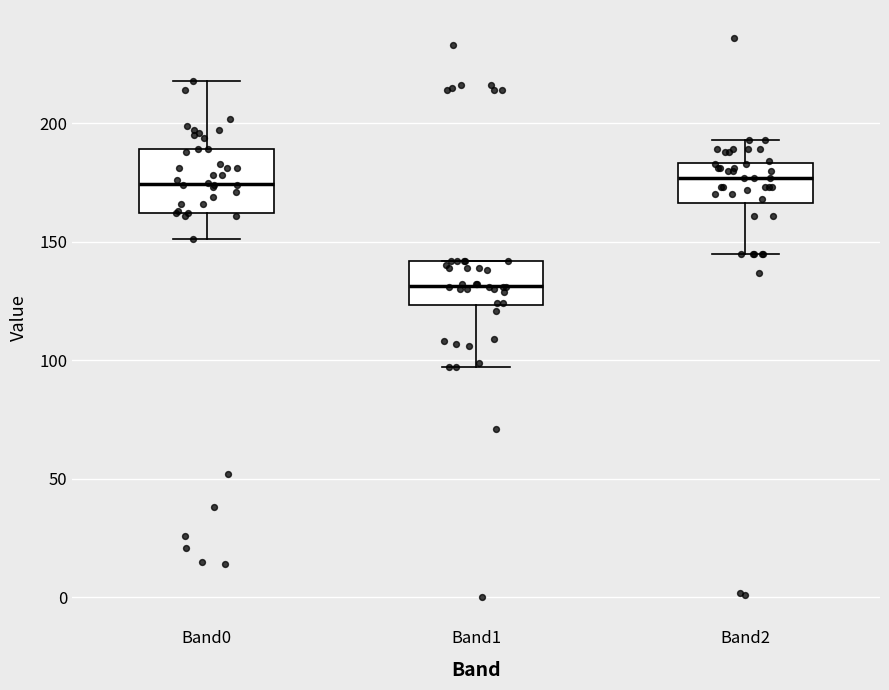

Reading left to right, transcribe this box plot: for each box, give where its median line is, the range the box spans, and where its two whiskers end, as read against the y-axis. The values are not printed on the chart, so give them approximately, as read against the axis.

Band0: median 175, box 160 to 190, whiskers 150 to 220
Band1: median 130, box 125 to 140, whiskers 95 to 140
Band2: median 175, box 165 to 185, whiskers 145 to 195